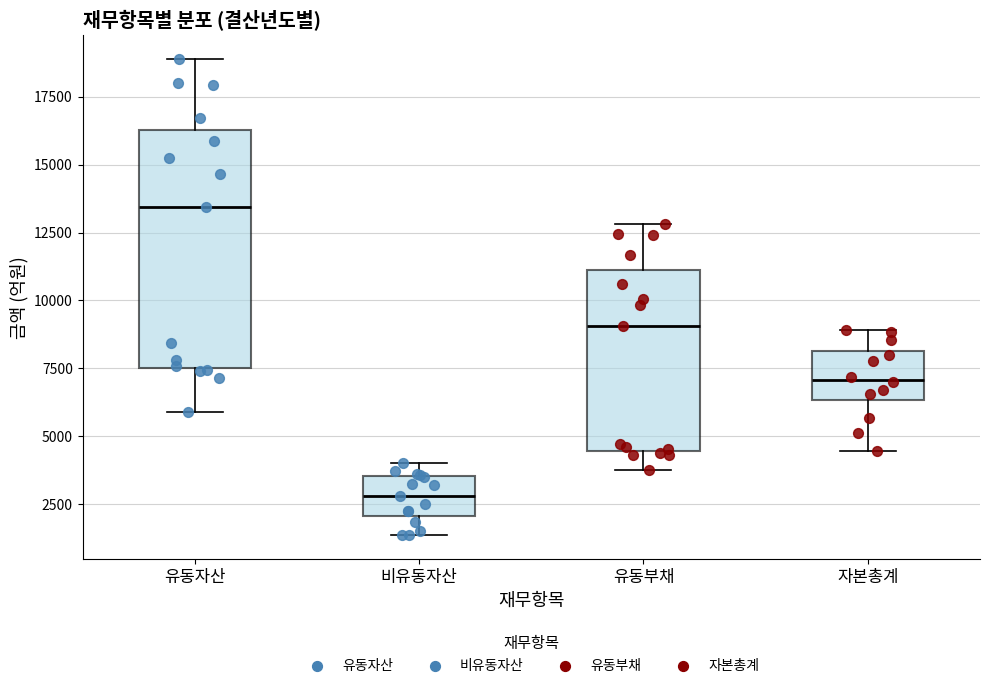

Reading left to right, transcribe this box plot: for each box, give where its median line is, the range the box spans, and where its two whiskers end, as read against the y-axis. The values are not printed on the chart, so give them approximately, as read against the axis.

유동자산: median 13500, box 7500 to 16500, whiskers 6000 to 19000
비유동자산: median 3000, box 2000 to 3500, whiskers 1500 to 4000
유동부채: median 9000, box 4500 to 11000, whiskers 3500 to 13000
자본총계: median 7000, box 6500 to 8000, whiskers 4500 to 9000